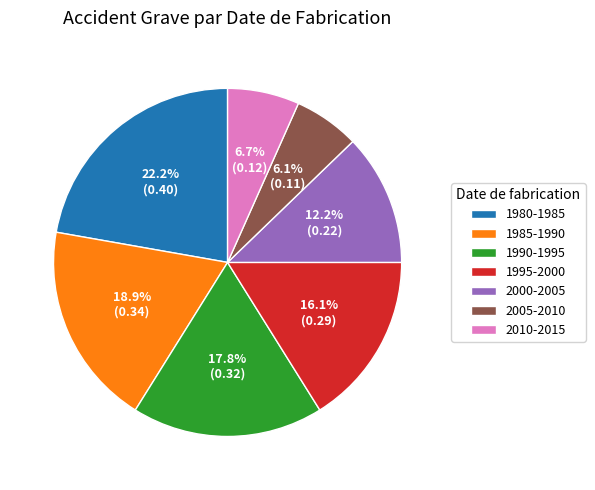

Which has a higher value, 2005-2010 or 2000-2005?

2000-2005